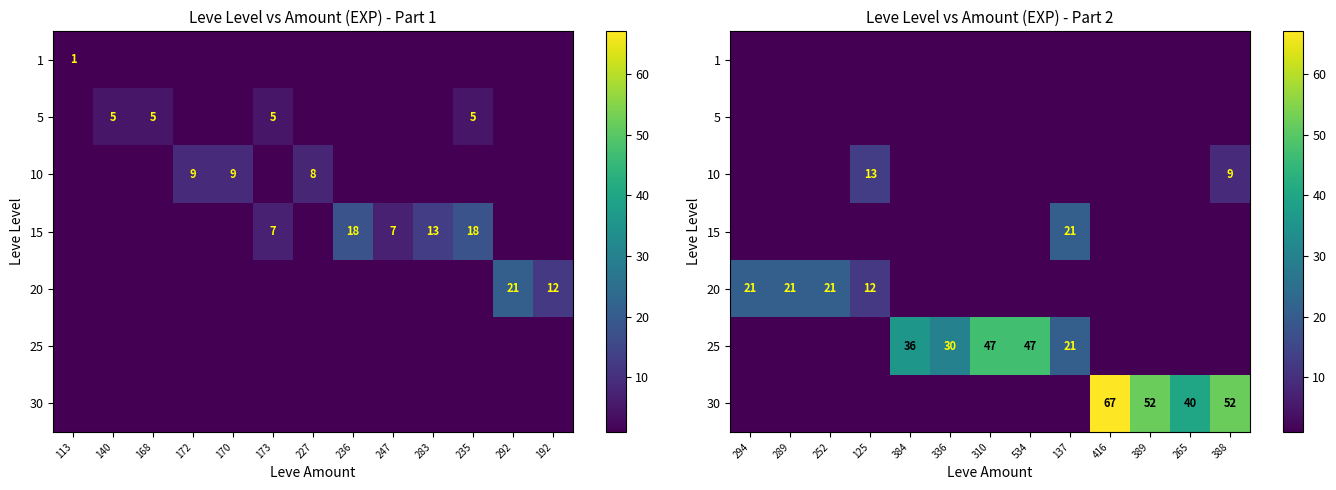

The 5 series shows 0 at 384. True or false?

True